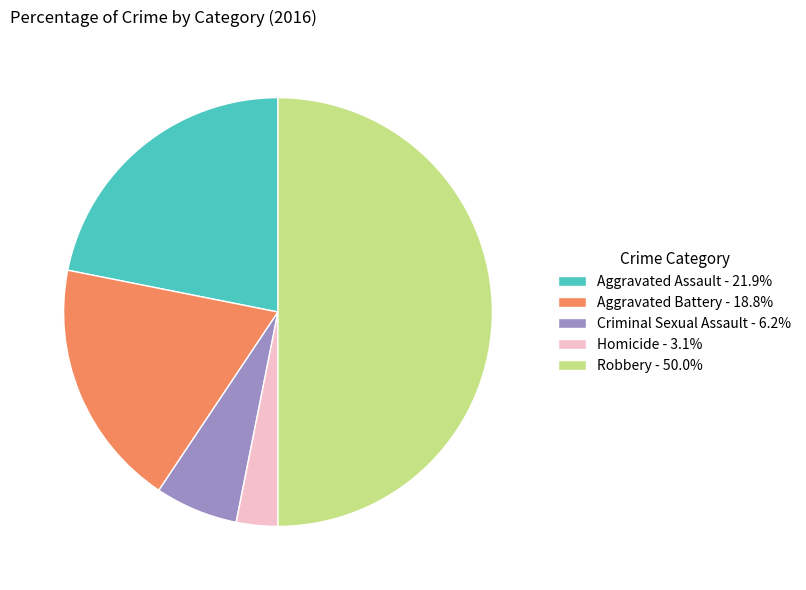

How many slices are in this pie chart?

5